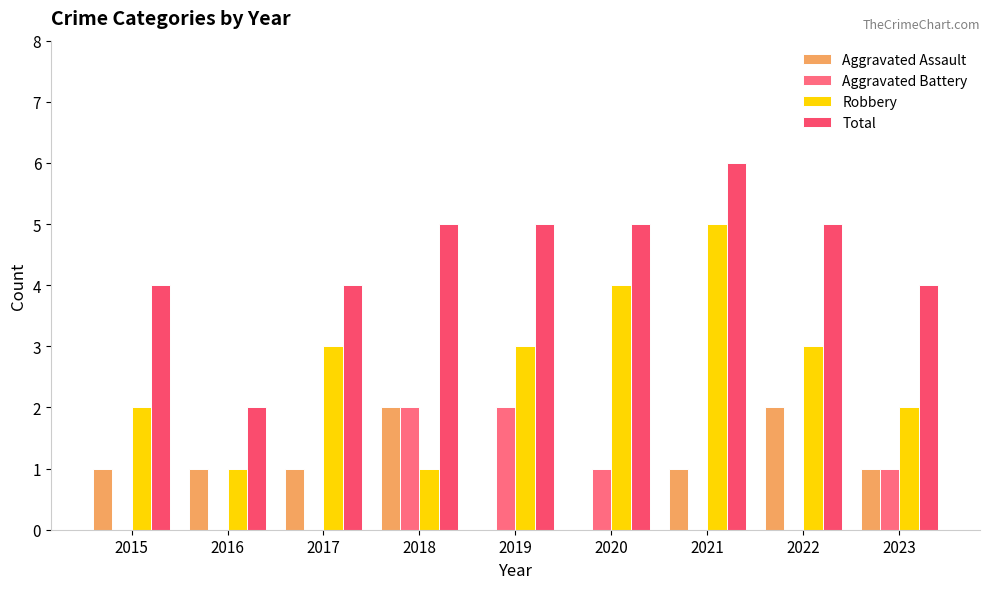

Which series has the largest range (max minus min)?

Robbery